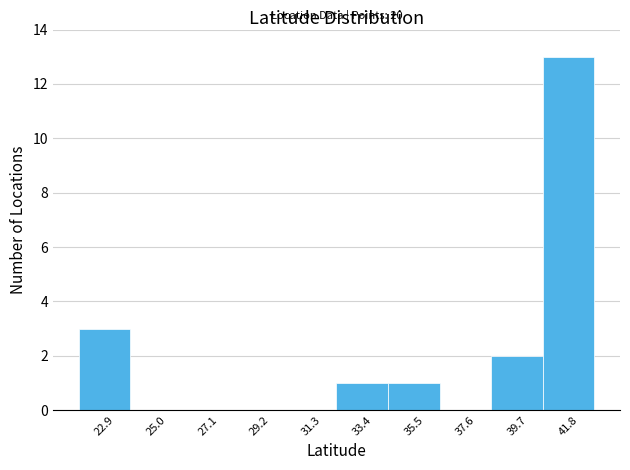

Over which range of the x-axis is the bar tallest?

40.5 to 43.0